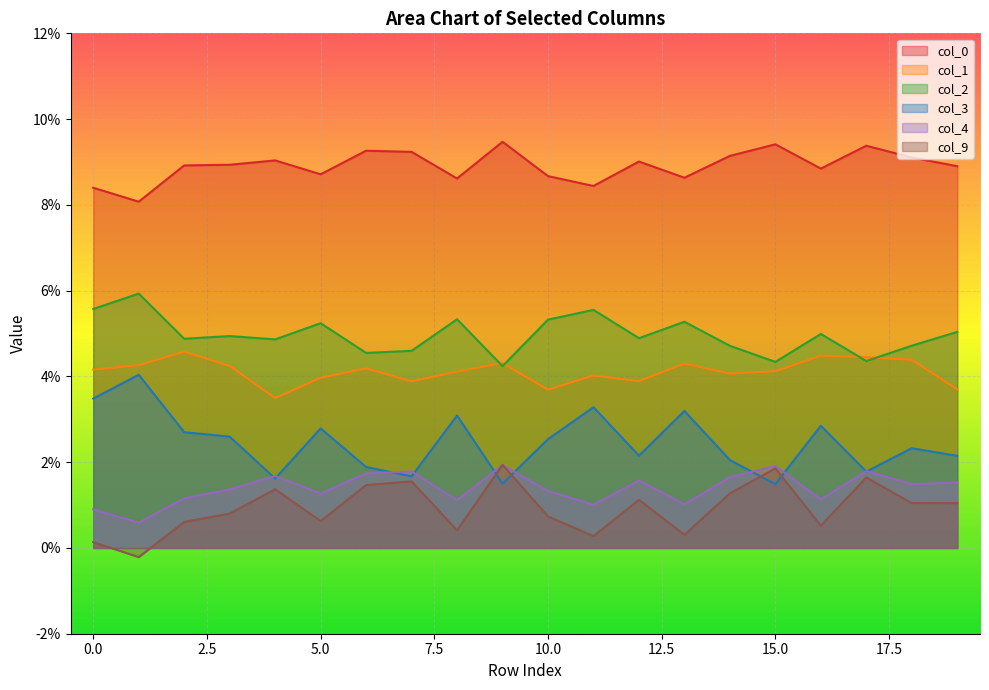

Reading left to right, what are all the values shown in this chart?

0: 0=0.1	1=0.1	2=0.1	3=0.1	4=0.1	5=0.1	6=0.1	7=0.1	8=0.1	9=0.1	10=0.1	11=0.1	12=0.1	13=0.1	14=0.1	15=0.1	16=0.1	17=0.1	18=0.1	19=0.1
1: 0=0.0	1=0.0	2=0.0	3=0.0	4=0.0	5=0.0	6=0.0	7=0.0	8=0.0	9=0.0	10=0.0	11=0.0	12=0.0	13=0.0	14=0.0	15=0.0	16=0.0	17=0.0	18=0.0	19=0.0
2: 0=0.1	1=0.1	2=0.0	3=0.0	4=0.0	5=0.1	6=0.0	7=0.0	8=0.1	9=0.0	10=0.1	11=0.1	12=0.0	13=0.1	14=0.0	15=0.0	16=0.0	17=0.0	18=0.0	19=0.1
3: 0=0.0	1=0.0	2=0.0	3=0.0	4=0.0	5=0.0	6=0.0	7=0.0	8=0.0	9=0.0	10=0.0	11=0.0	12=0.0	13=0.0	14=0.0	15=0.0	16=0.0	17=0.0	18=0.0	19=0.0
4: 0=0.0	1=0.0	2=0.0	3=0.0	4=0.0	5=0.0	6=0.0	7=0.0	8=0.0	9=0.0	10=0.0	11=0.0	12=0.0	13=0.0	14=0.0	15=0.0	16=0.0	17=0.0	18=0.0	19=0.0
9: 0=0.0	1=-0.0	2=0.0	3=0.0	4=0.0	5=0.0	6=0.0	7=0.0	8=0.0	9=0.0	10=0.0	11=0.0	12=0.0	13=0.0	14=0.0	15=0.0	16=0.0	17=0.0	18=0.0	19=0.0